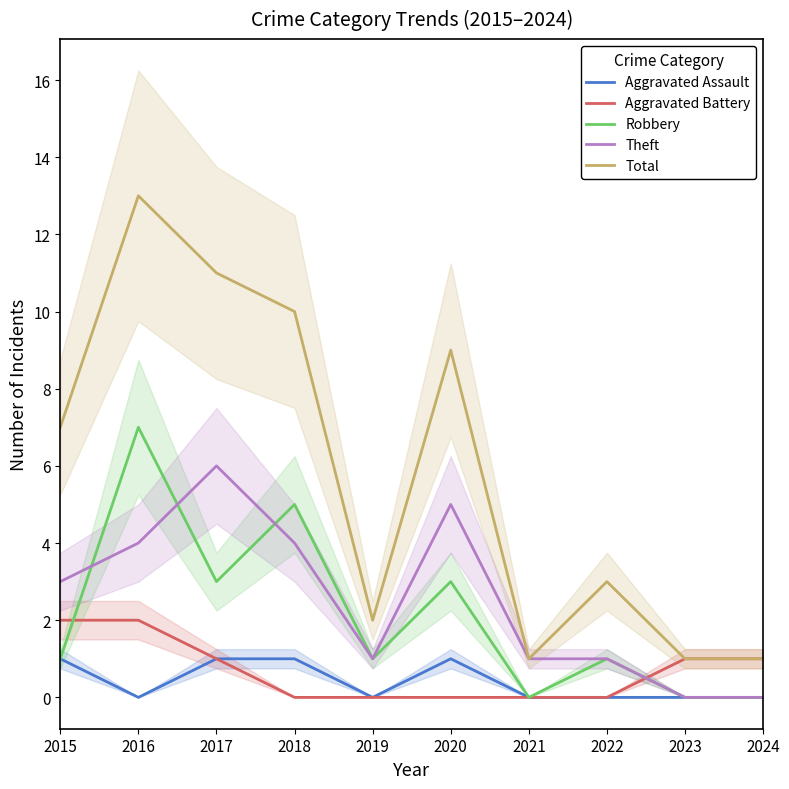

The Total series shows 10 at 2018. True or false?

True